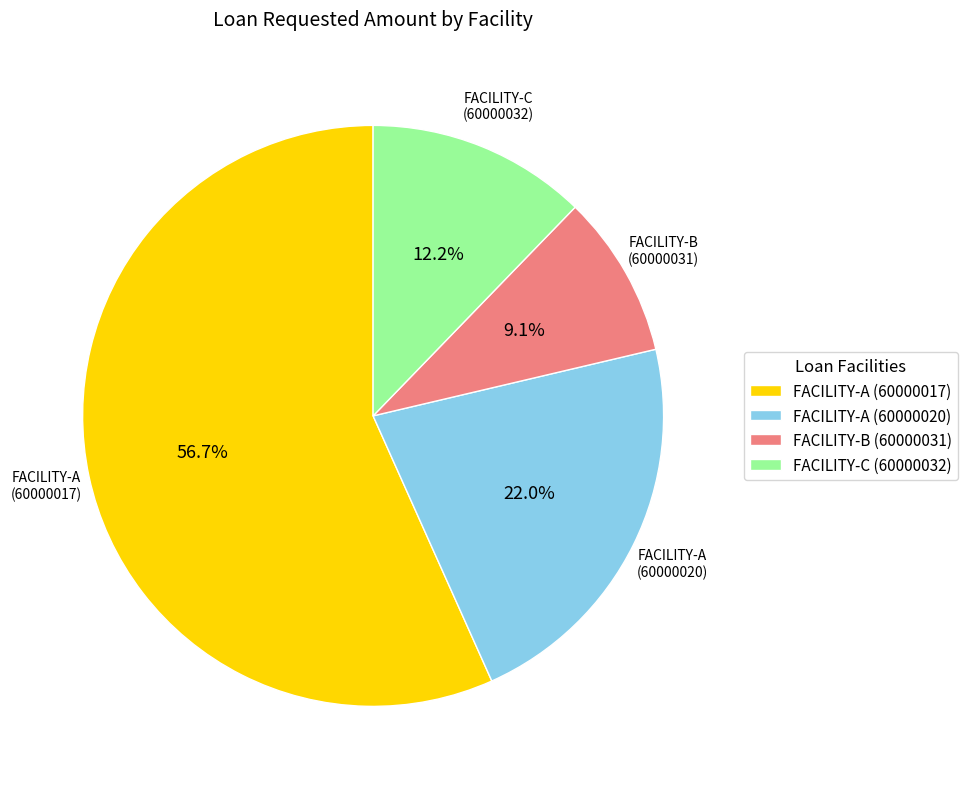

Count the number of slices in the pie.

4